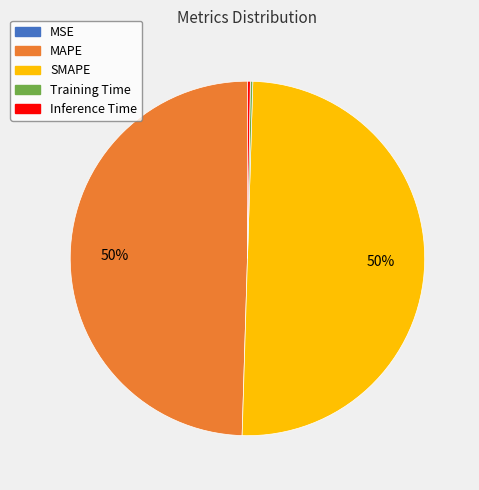

To the nearest percent, what is the difference between the largest and smallest slice percentages?

50%